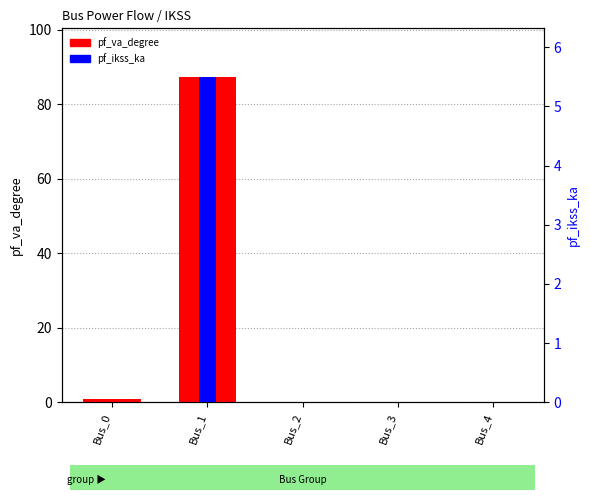

Which series has the widest spread of values?

pf_va_degree